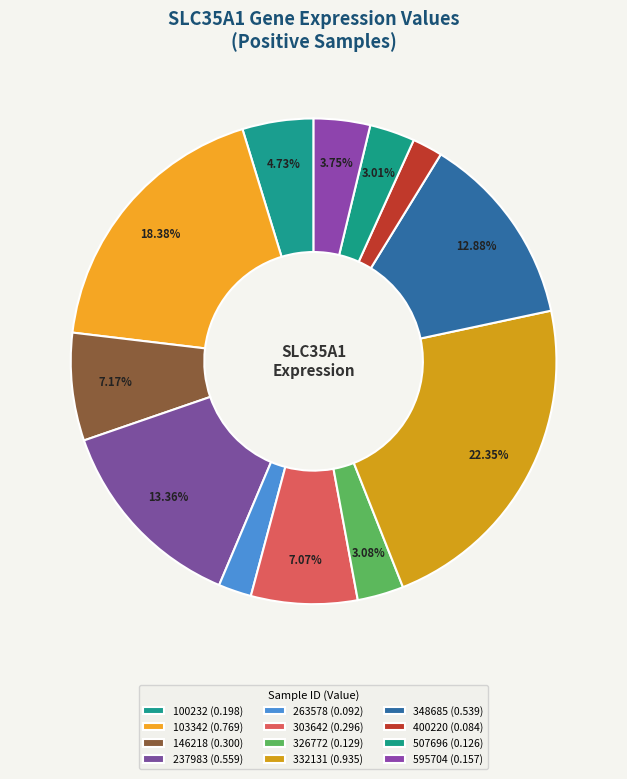

Which category has the smallest portion of the pie?

400220